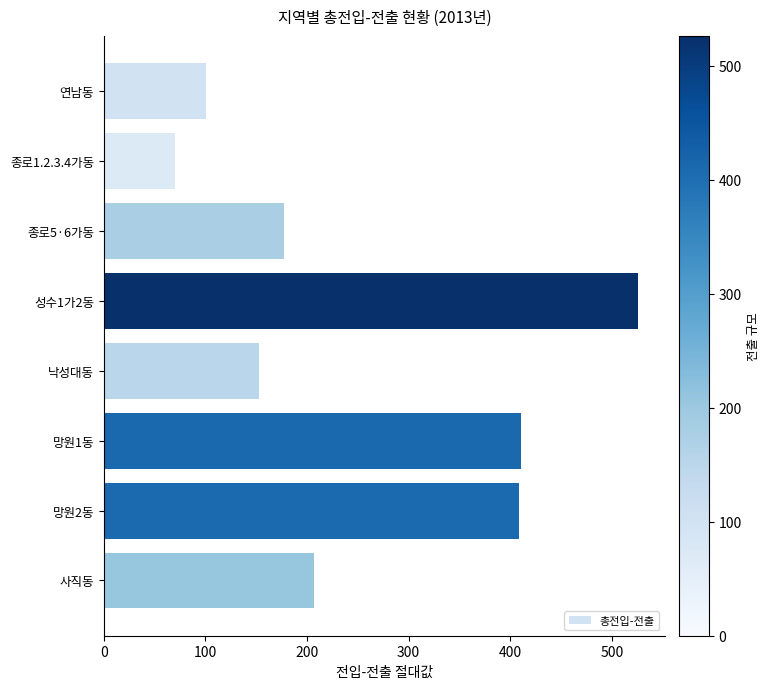

Between 망원1동 and 낙성대동, which is larger?

망원1동